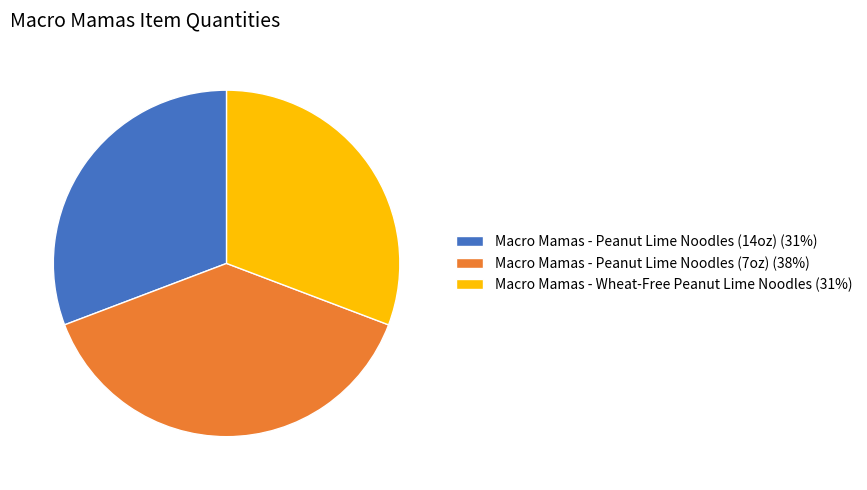

The Macro Mamas - Wheat-Free Peanut Lime Noodles slice represents 38% of the pie. True or false?

False